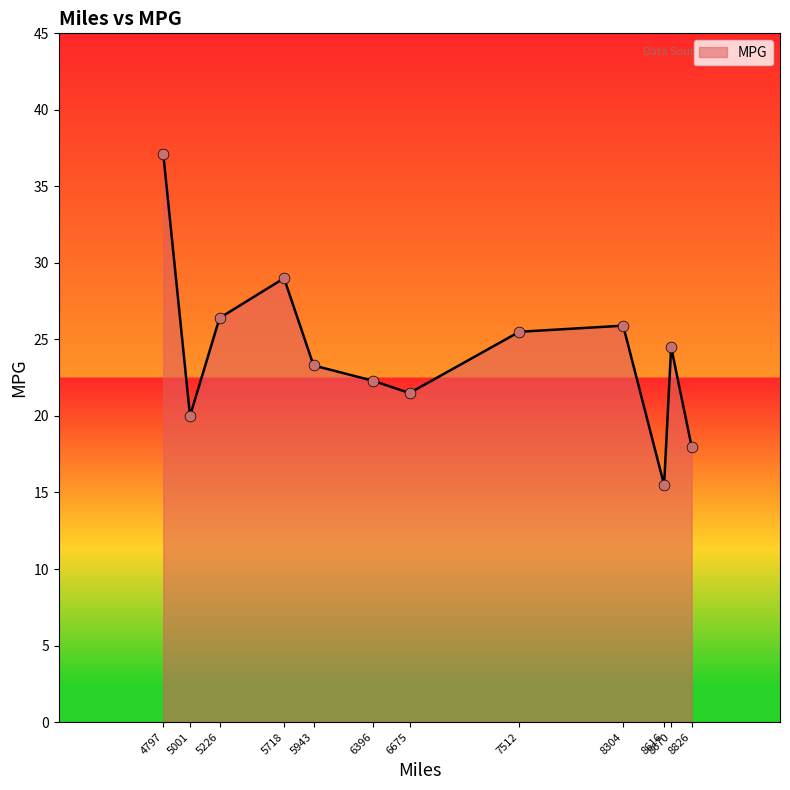

What is the change in value from 7512 to 8826?

-7.5